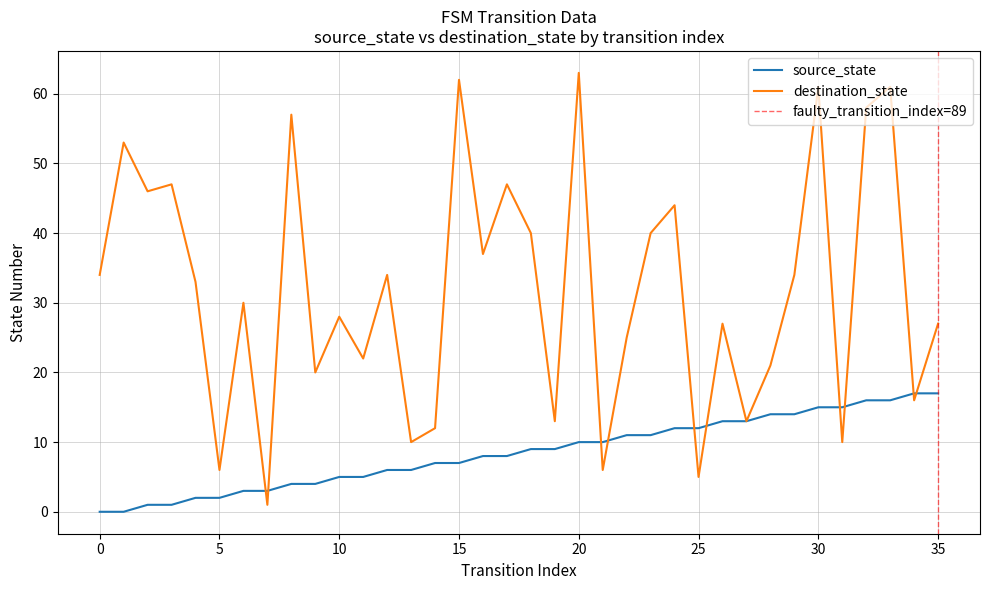

What is the difference between the maximum and second lowest values in the source_state series?

17